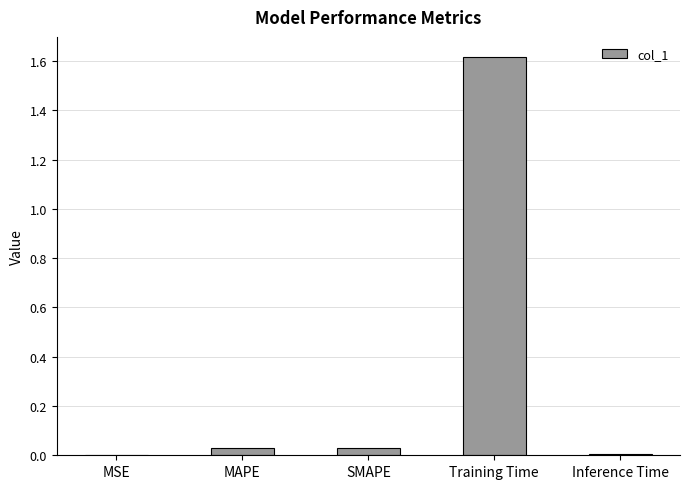

What is the greatest value displayed?

1.6